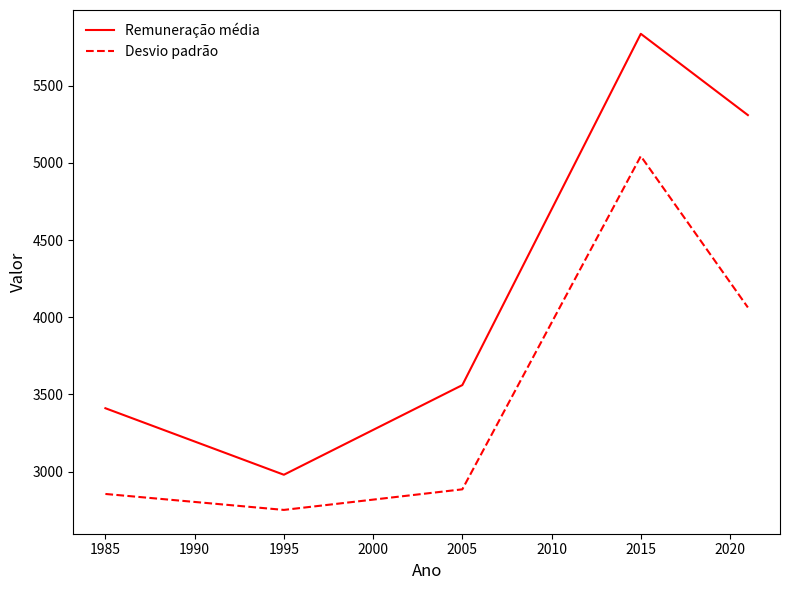

What is the lowest value of the Desvio padrão series?

2752.1